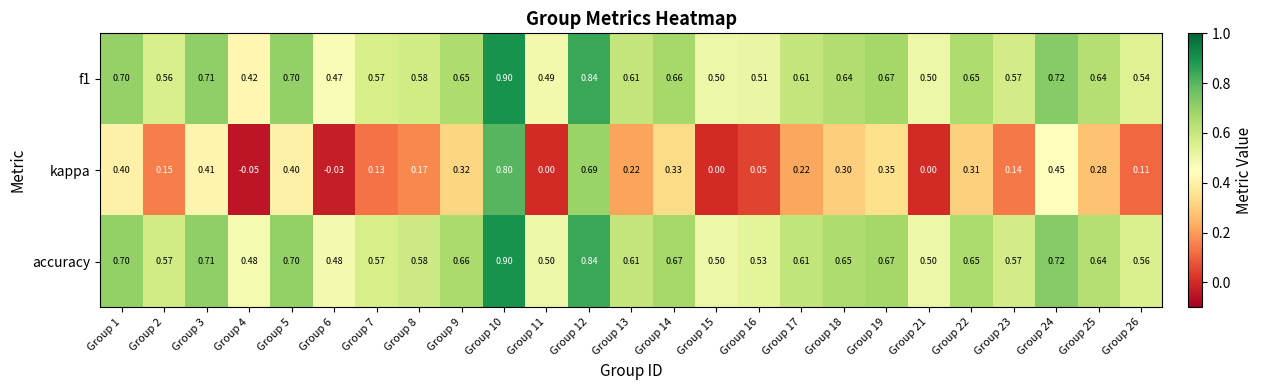

What is the maximum value shown in the chart?

0.9